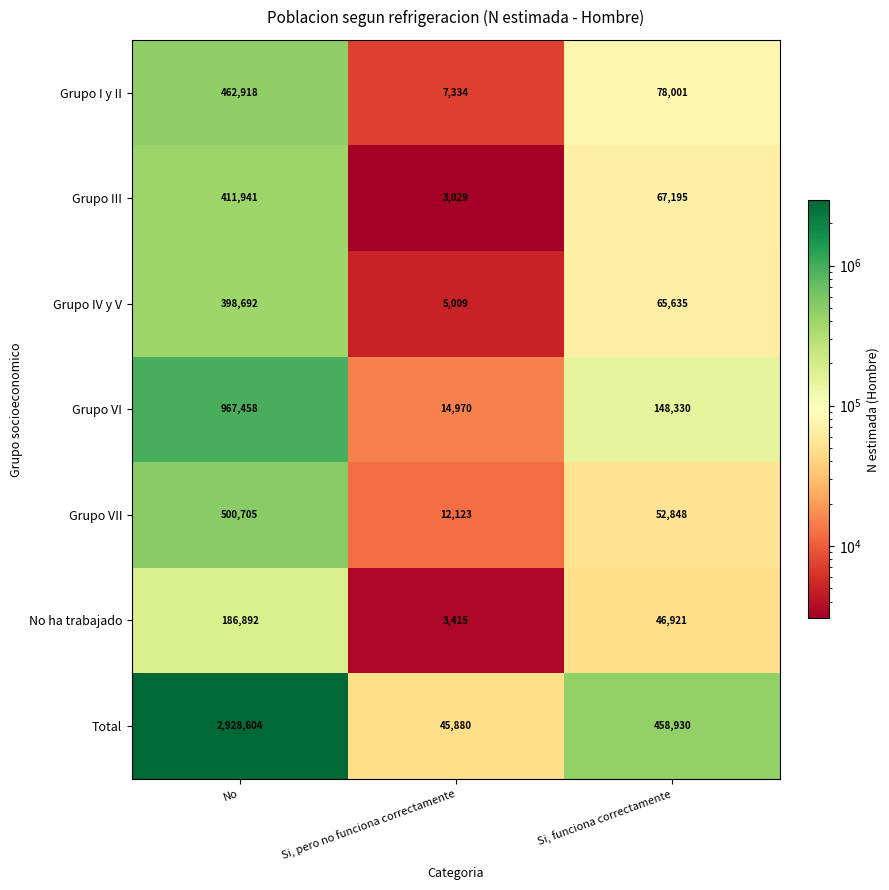

What is the total value across all series at Si, funciona correctamente?

917860